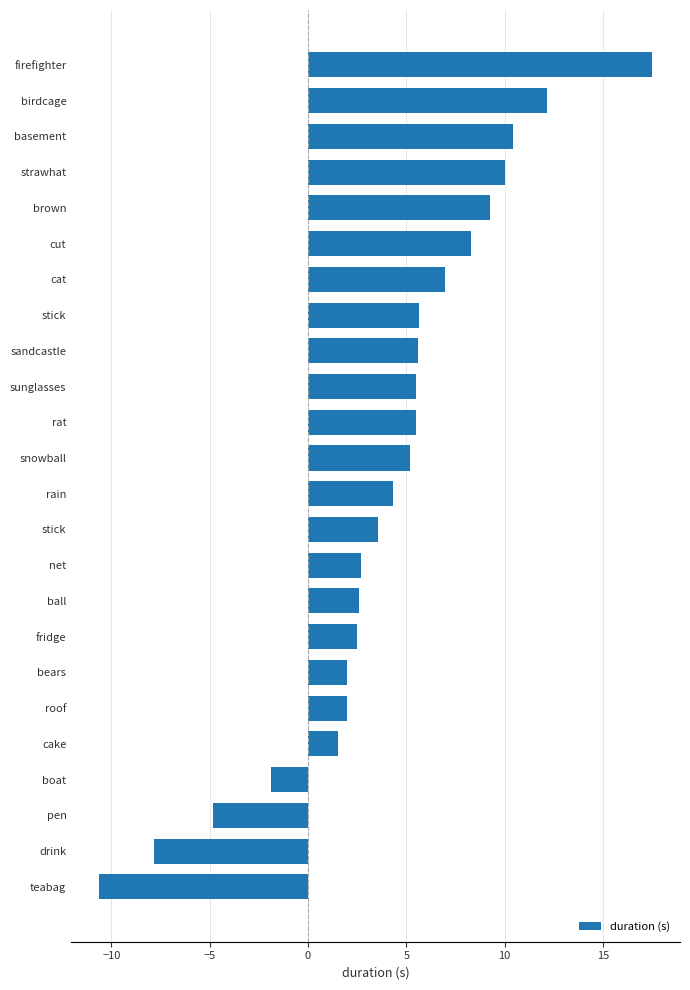

How many negative values are there?

4